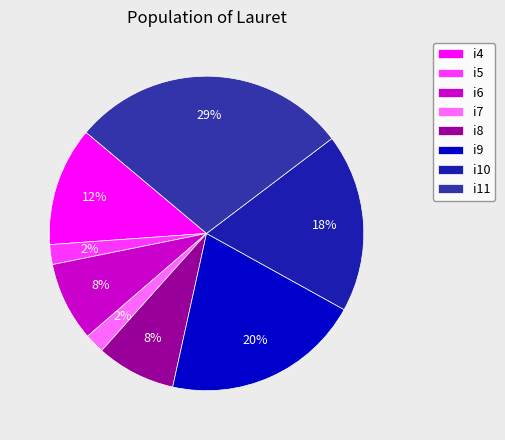

What percentage is the i6 slice, to the nearest percent?

8%